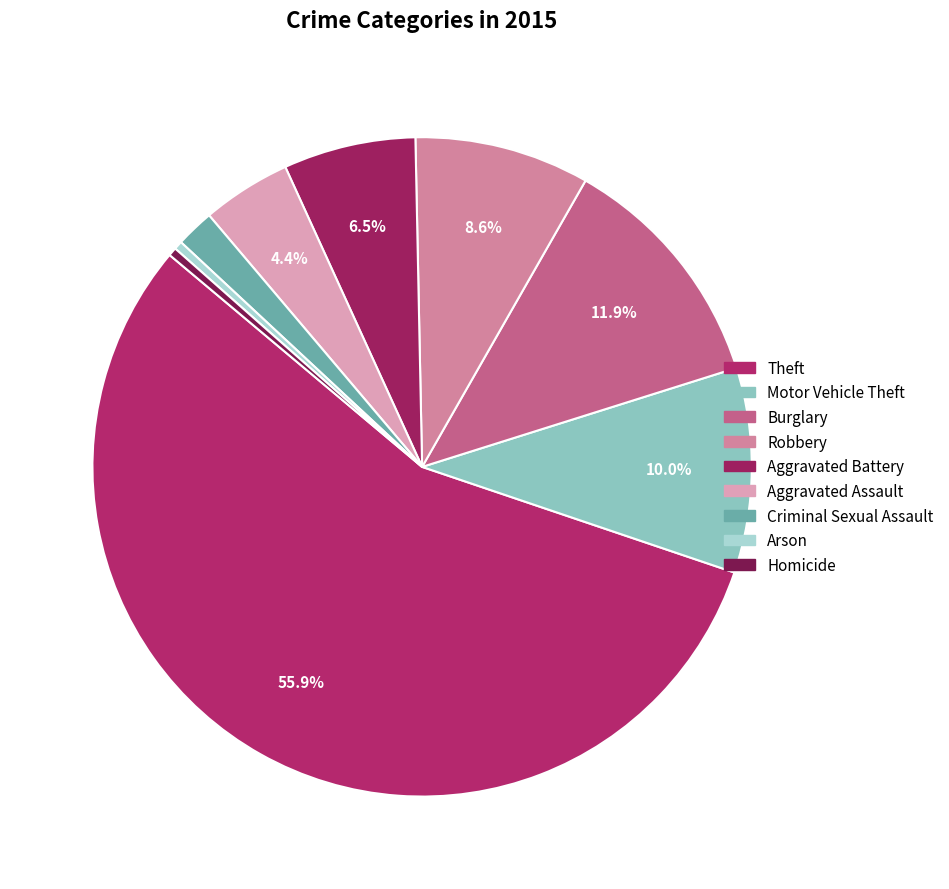

Is it true that Criminal Sexual Assault is 2% of the pie?

True